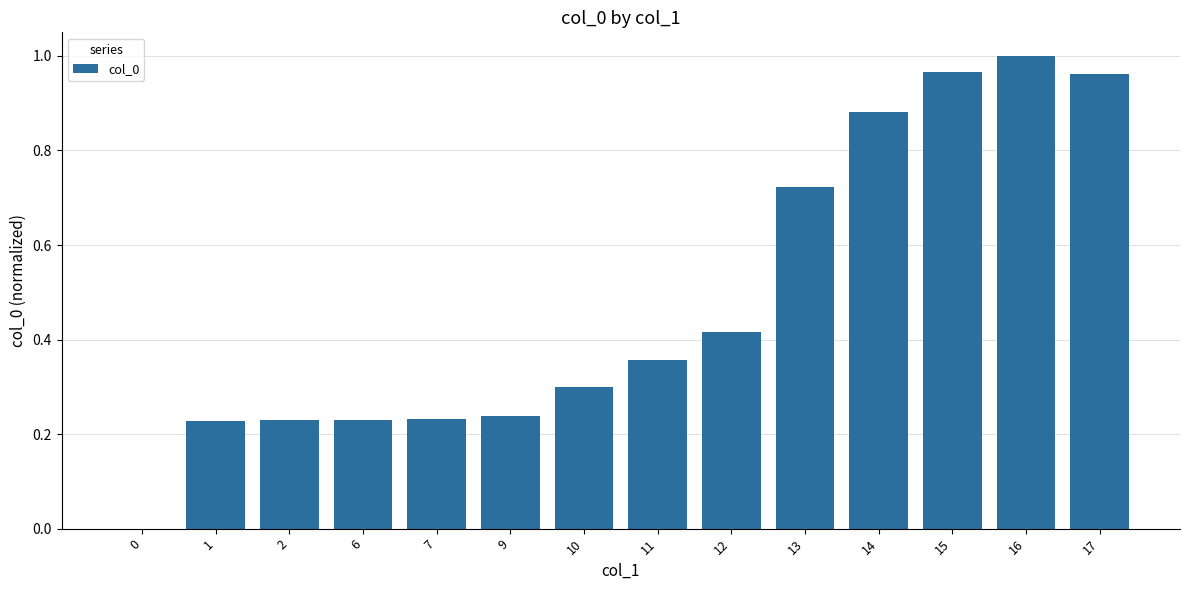

Which label corresponds to the largest value in the chart?

16